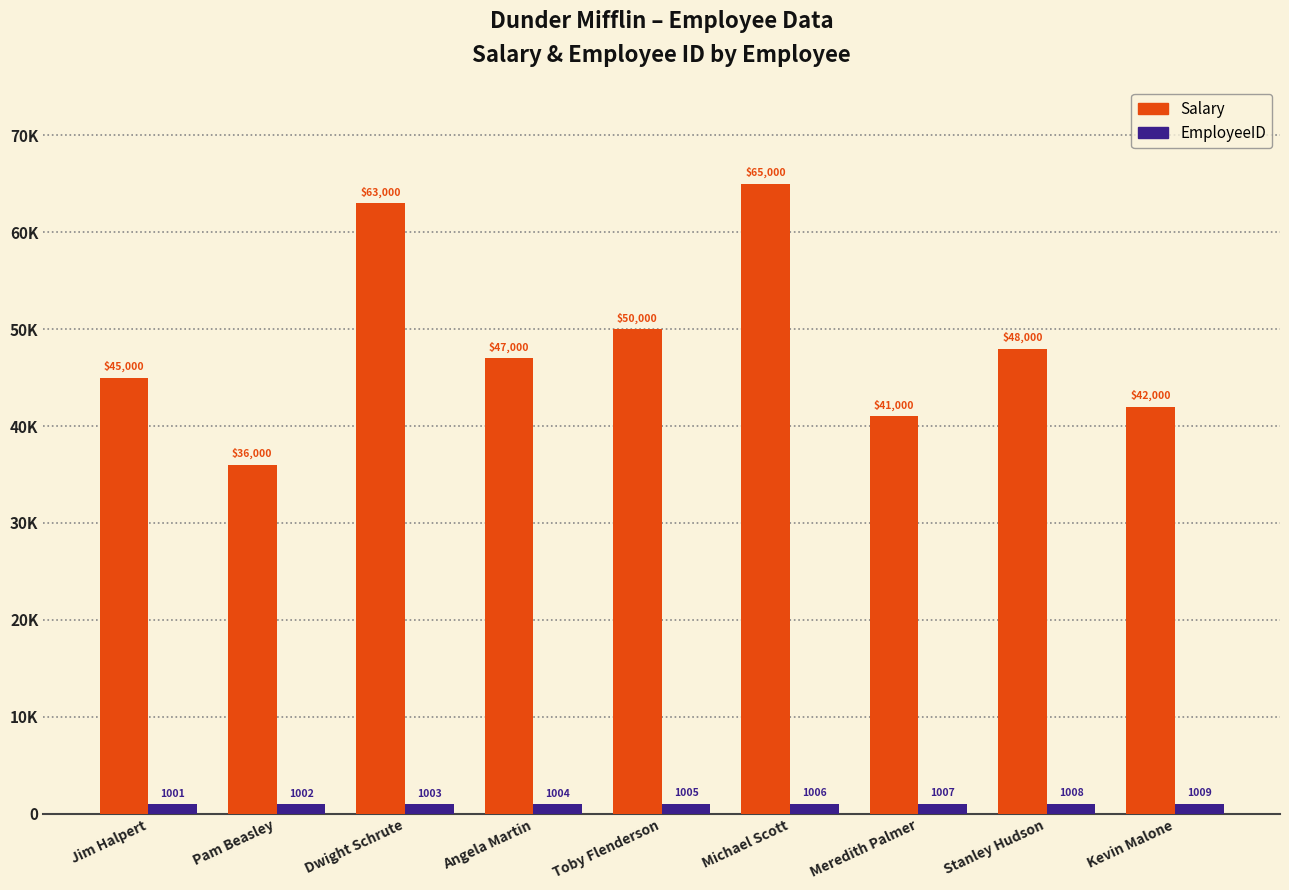

What is the difference between the maximum and minimum values in the Salary series?

29000